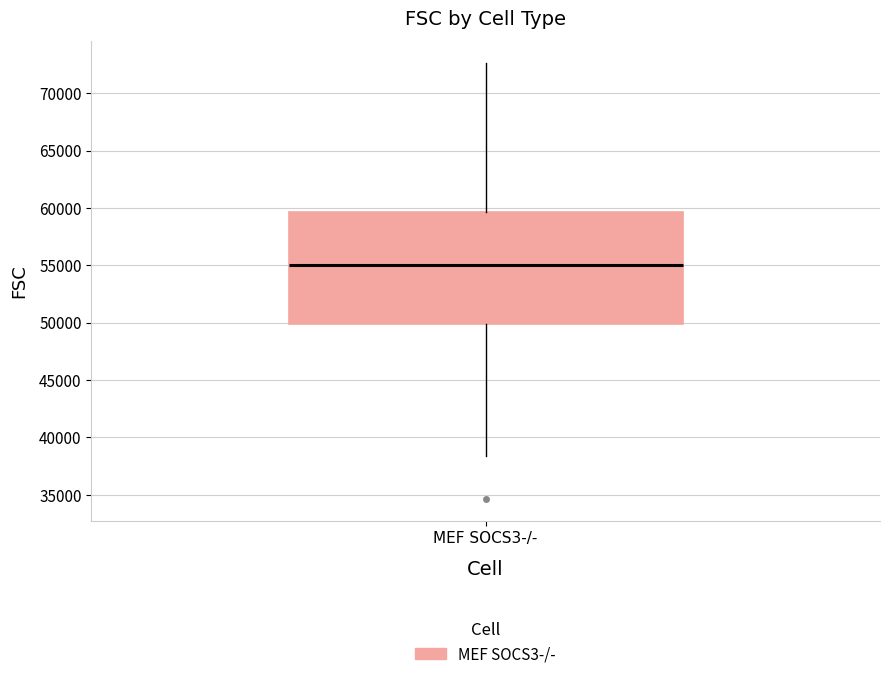

Transcribe this box plot: give where the median line is, the range the box spans, and where the two whiskers end, as read against the y-axis. The values are not printed on the chart, so give them approximately, as read against the axis.

median 55000, box 50000 to 59500, whiskers 38500 to 72500